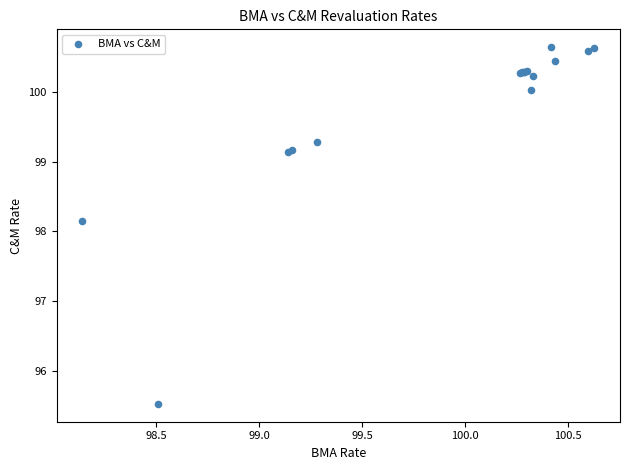

What Y value in the scatter plot is closest to 98?

98.2